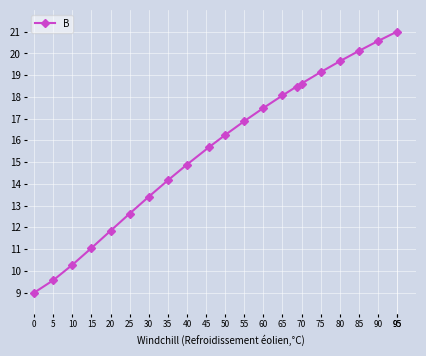

Reading right to left, list all the values displayed in this chart.

21.0	20.6	20.1	19.6	19.1	18.6	18.5	18.1	17.5	16.9	16.2	15.7	14.9	14.2	13.4	12.6	11.8	11.1	10.3	9.6	9.0